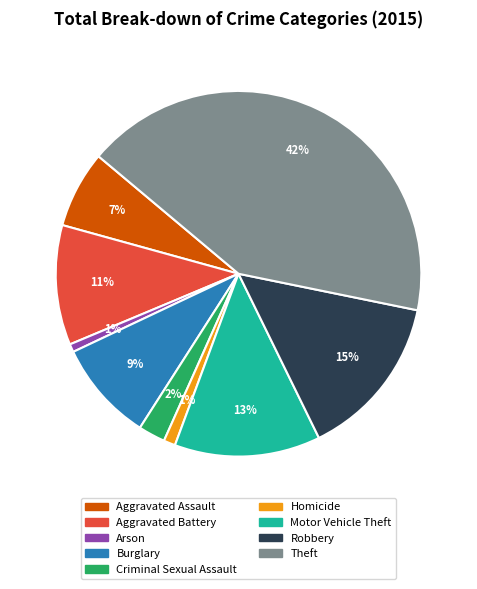

Is it true that Homicide is 1% of the pie?

True